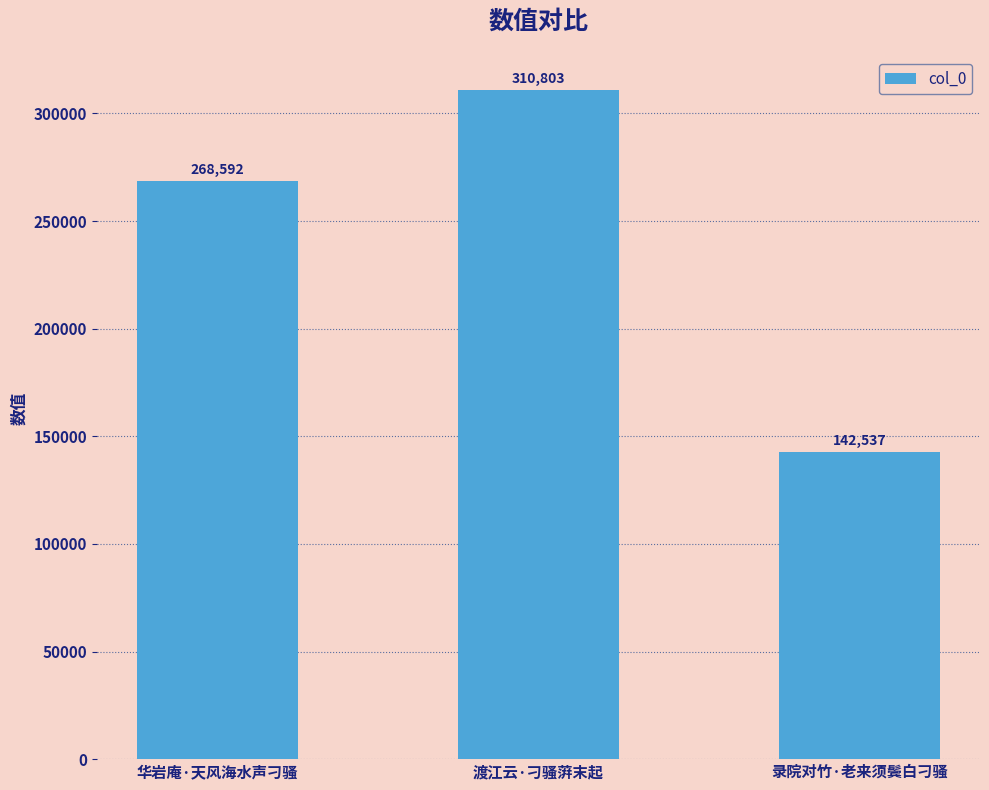

How many values are below 268592?

1